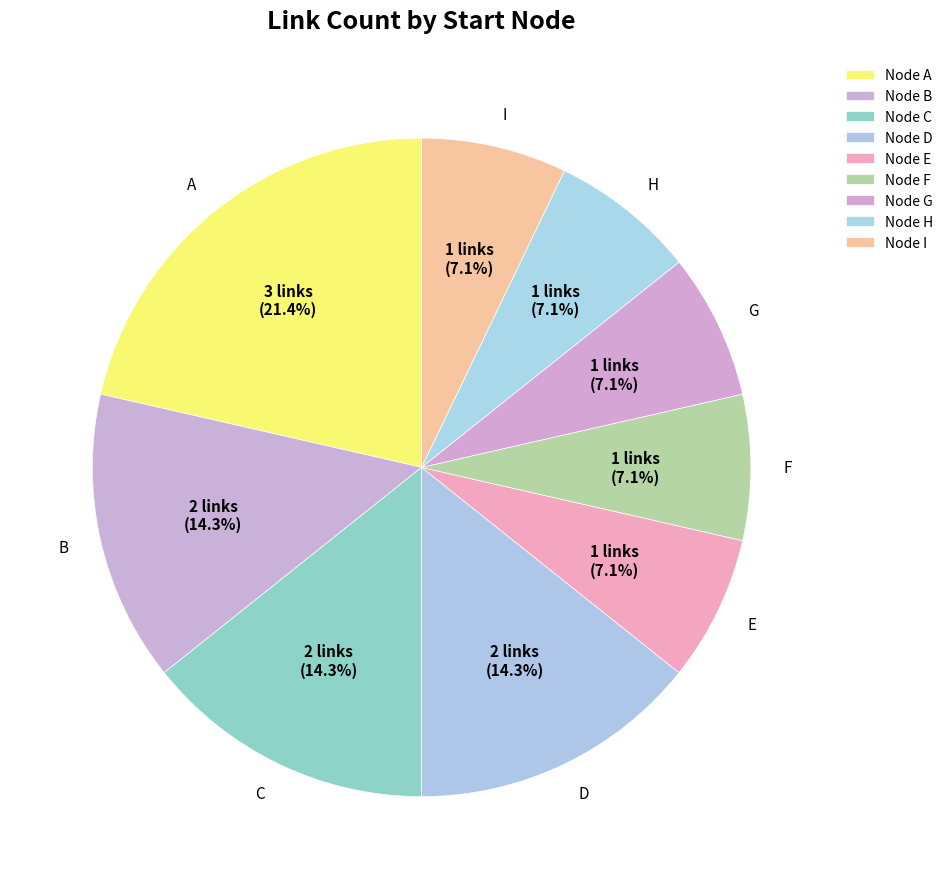

Is A the majority of the pie?

No